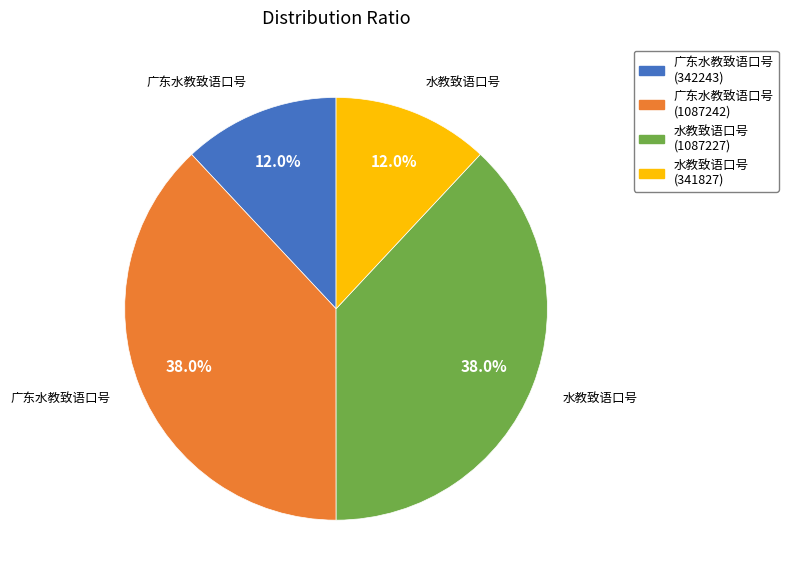

The 水教致语口号 (1087227) slice represents 38% of the pie. True or false?

True